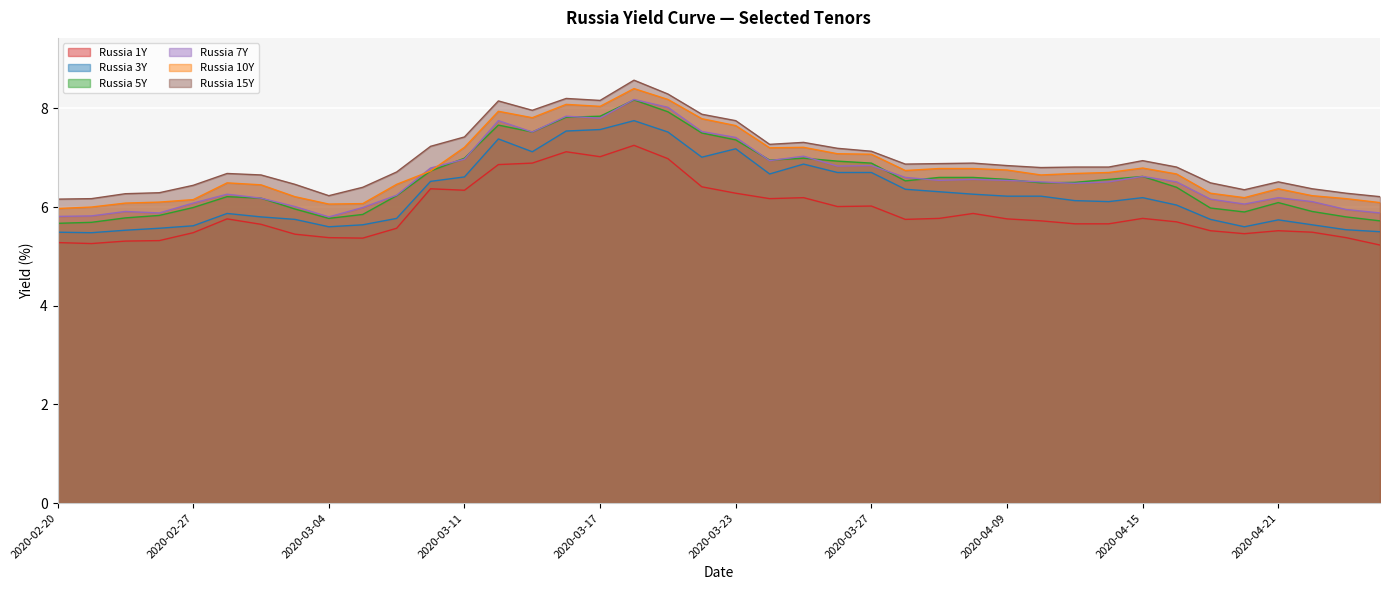

What is the sum of all Russia 15Y values?

278.8